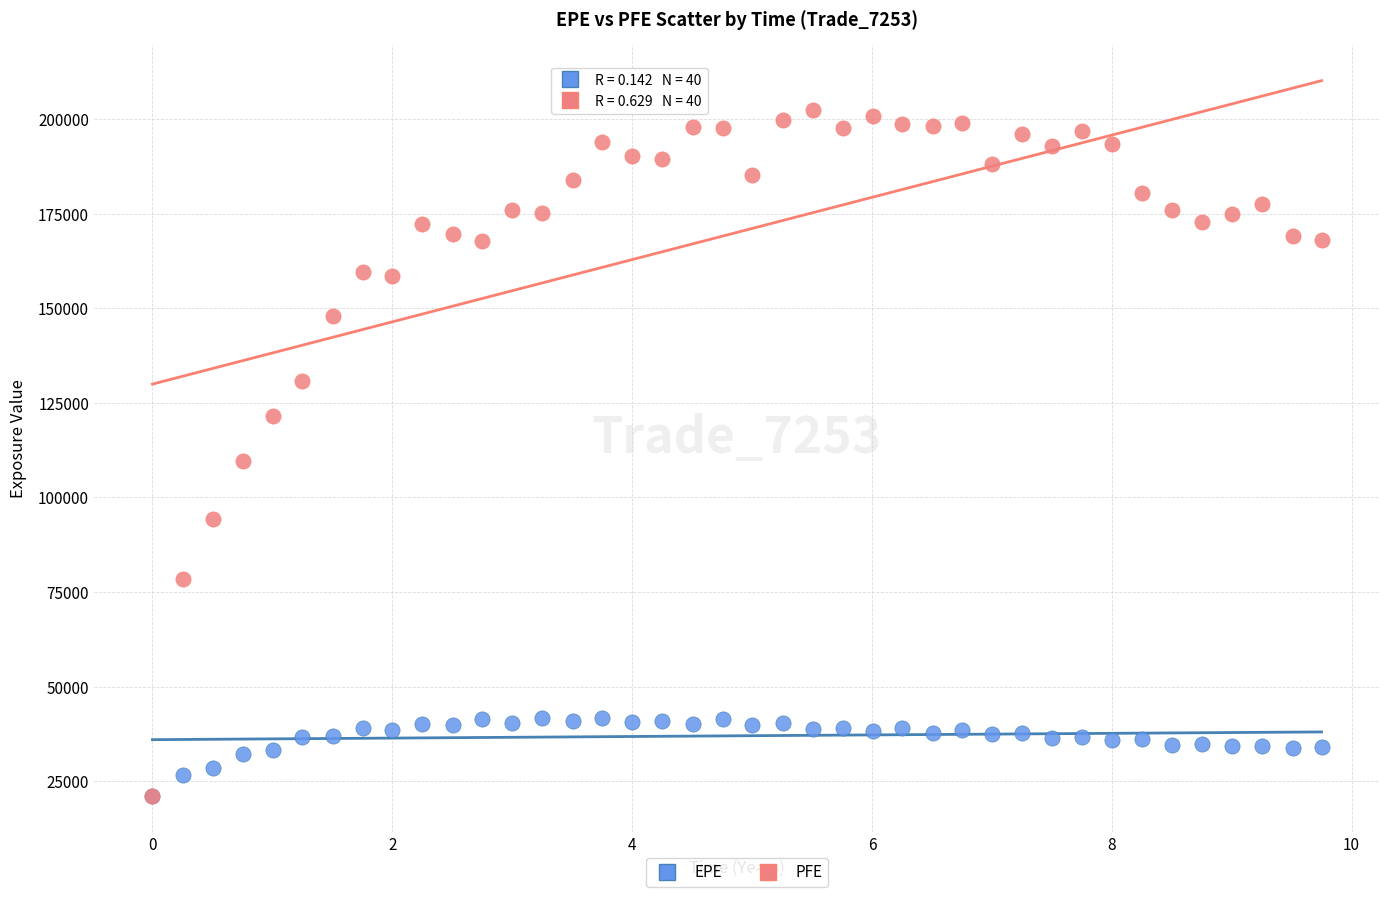

Across all series, what Y value is closest to 111779?

109681.0